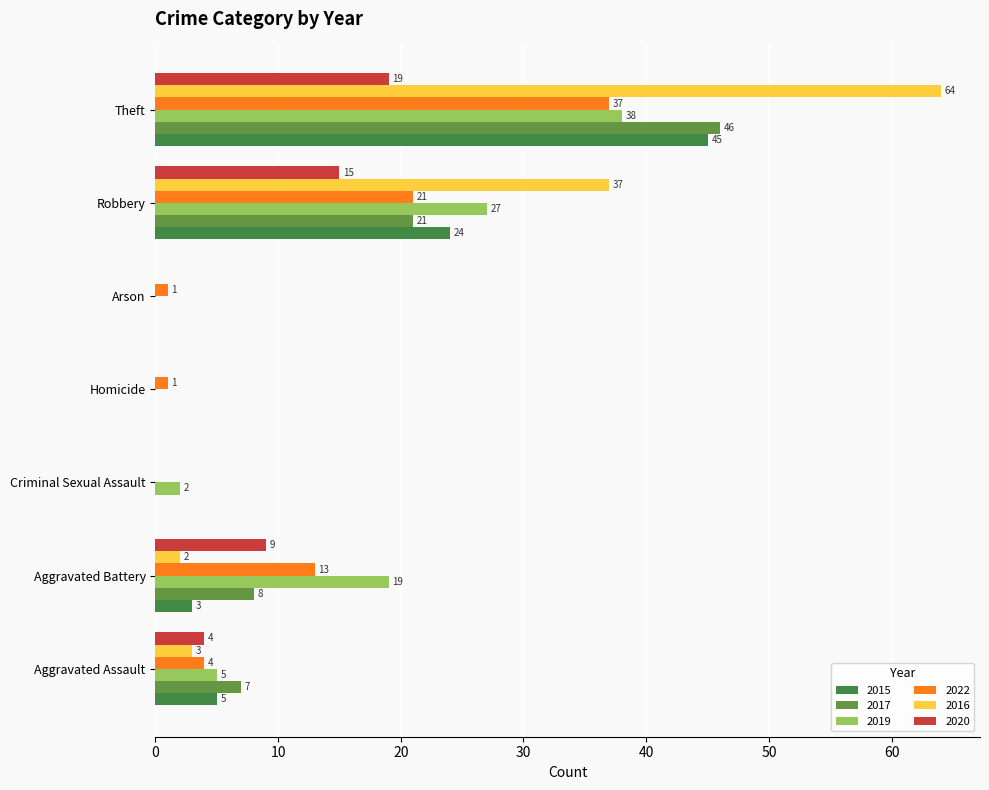

How many categories are shown in the chart?

7